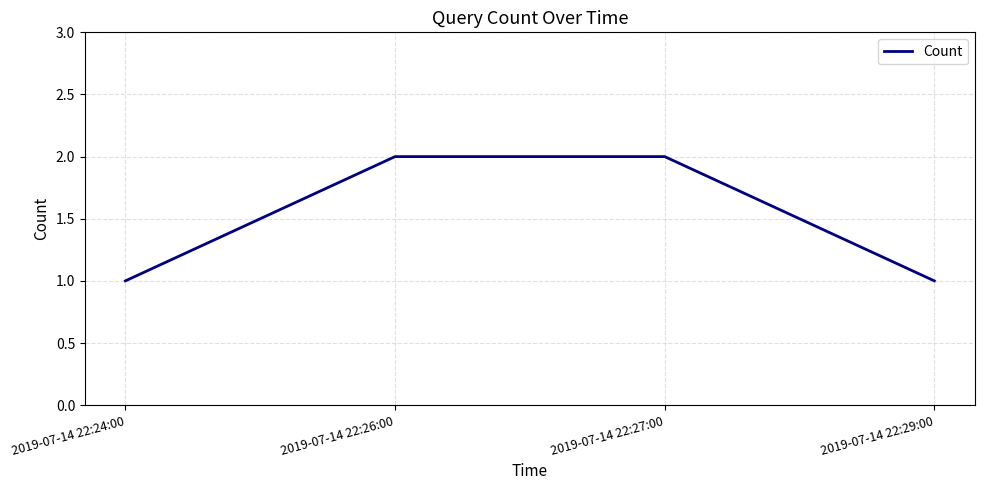

What is the sum of the values at 2019-07-14 22:24:00 and 2019-07-14 22:26:00?

3